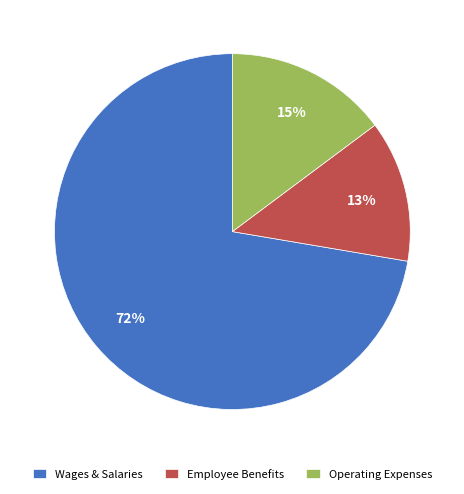

What percentage is the Operating Expenses slice, to the nearest percent?

15%